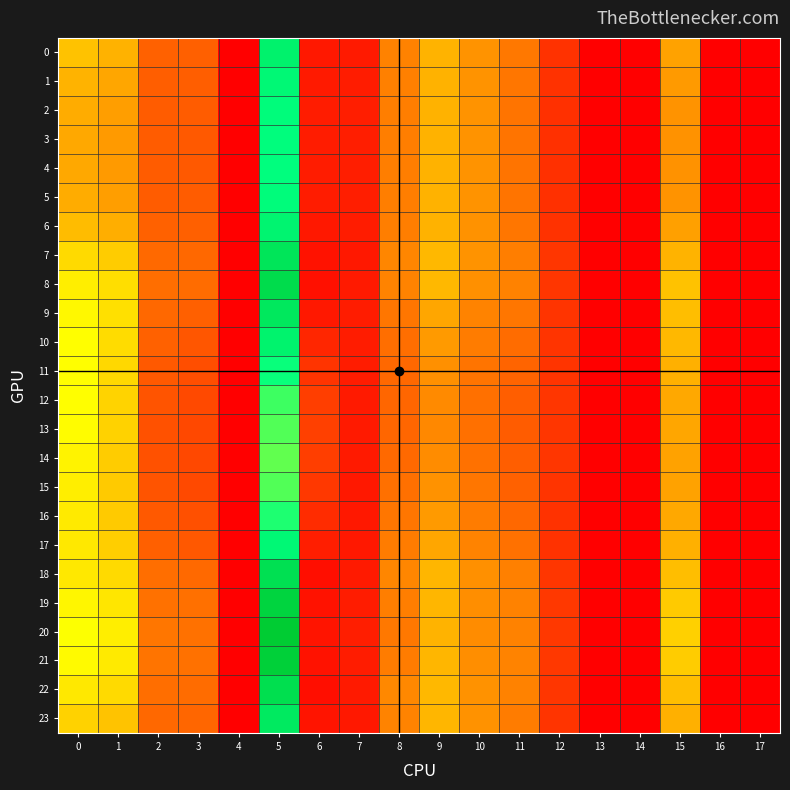

Rank the series by their maximum value, from lowest to highest.

14, 15, 13, 12, 16, 11, 4, 3, 5, 2, 1, 17, 6, 10, 0, 23, 9, 7, 18, 22, 8, 19, 21, 20